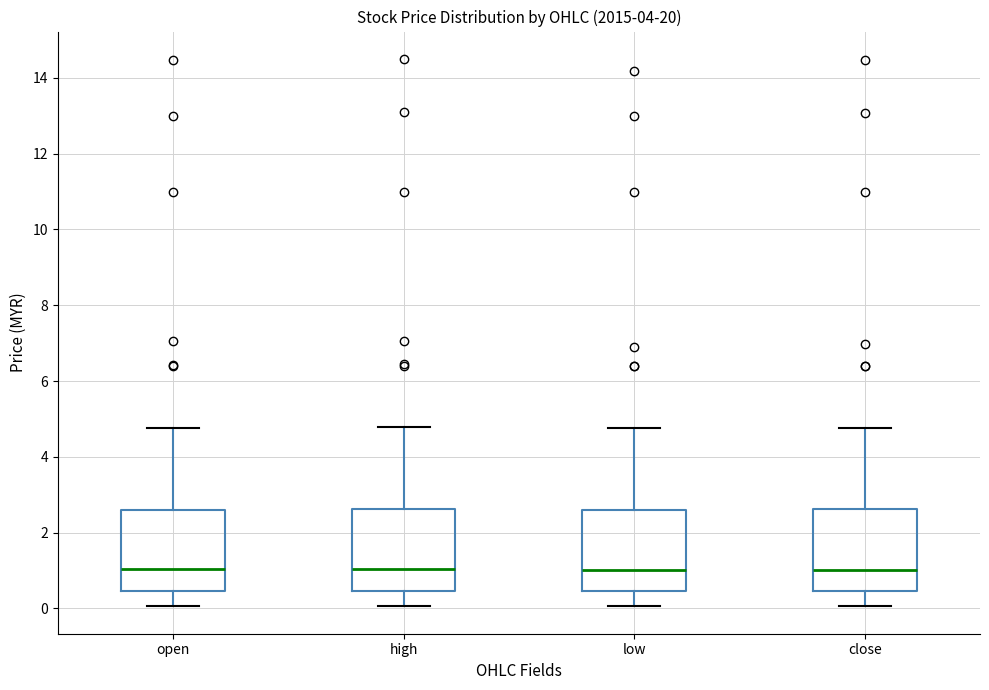

Reading left to right, transcribe this box plot: for each box, give where its median line is, the range the box spans, and where its two whiskers end, as read against the y-axis. The values are not printed on the chart, so give them approximately, as read against the axis.

open: median 1.0, box 0.4 to 2.6, whiskers 0.0 to 4.8
high: median 1.0, box 0.4 to 2.6, whiskers 0.0 to 4.8
low: median 1.0, box 0.4 to 2.6, whiskers 0.0 to 4.8
close: median 1.0, box 0.4 to 2.6, whiskers 0.0 to 4.8